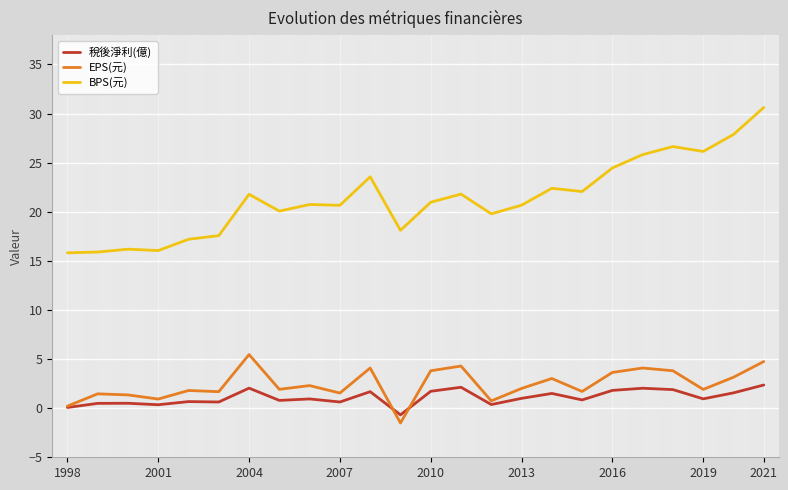

True or false: BPS(元) and EPS(元) cross at least once.

False